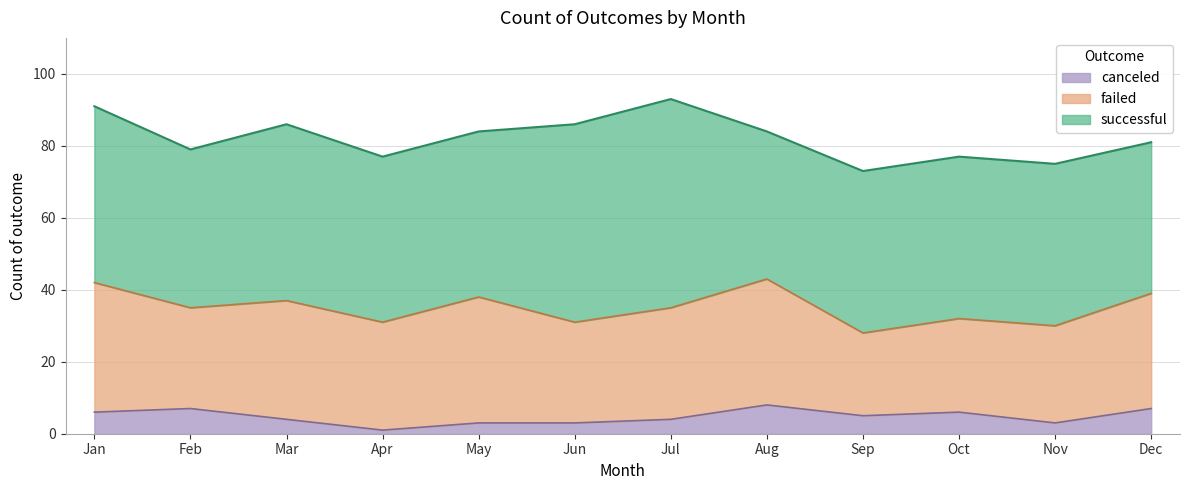

How many canceled values are between 3 and 7?

10